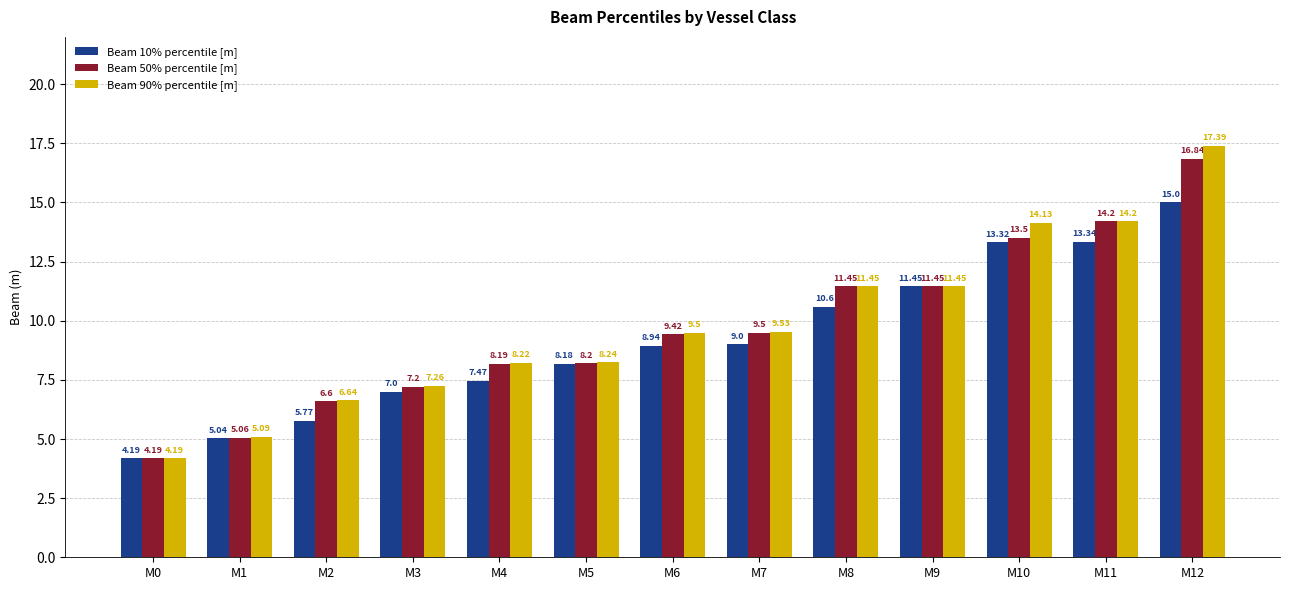

Is it true that Beam 10% percentile [m] equals 13.3 at M6?

False